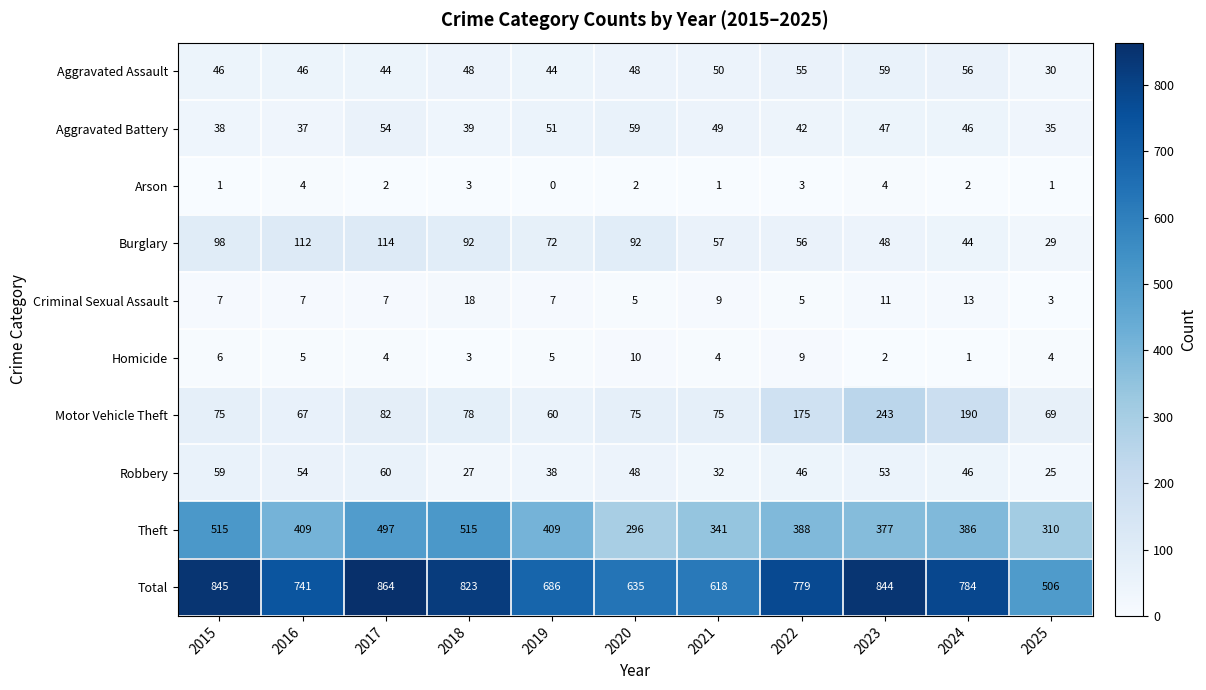

Is it true that Total equals 635 at 2020?

True